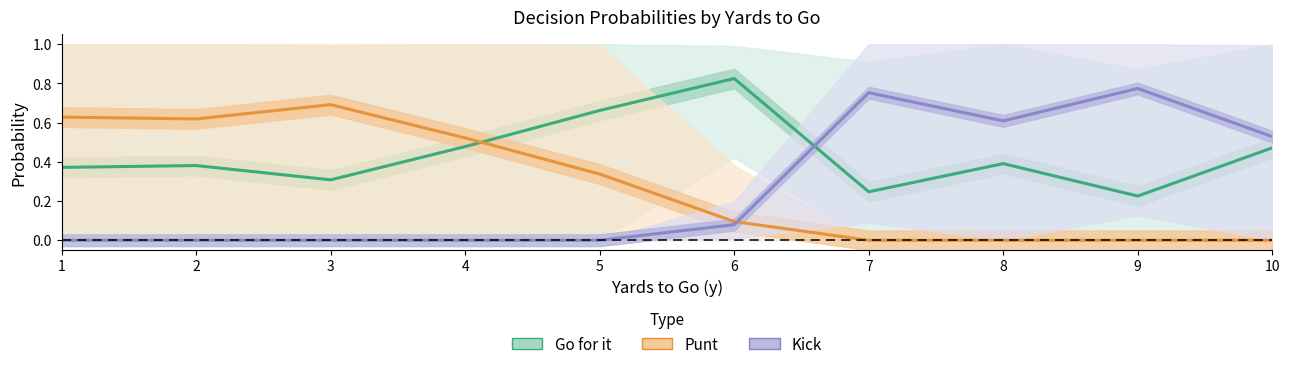

What value does the Punt series have at 2?

0.6